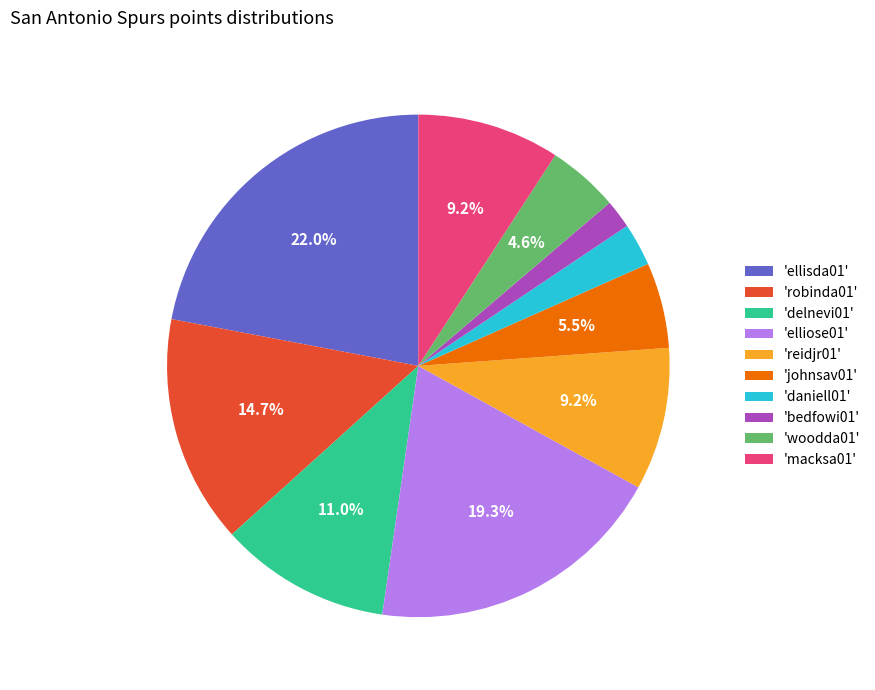

Which category has the biggest portion of the pie?

'ellisda01'